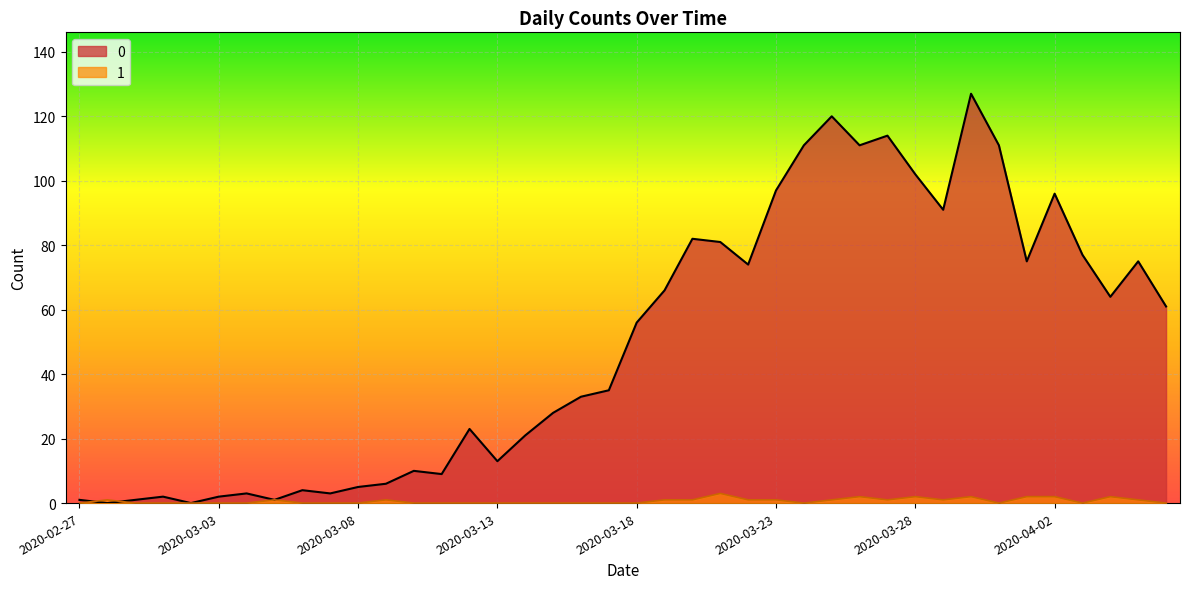

What are all the series names shown in the legend?

0, 1